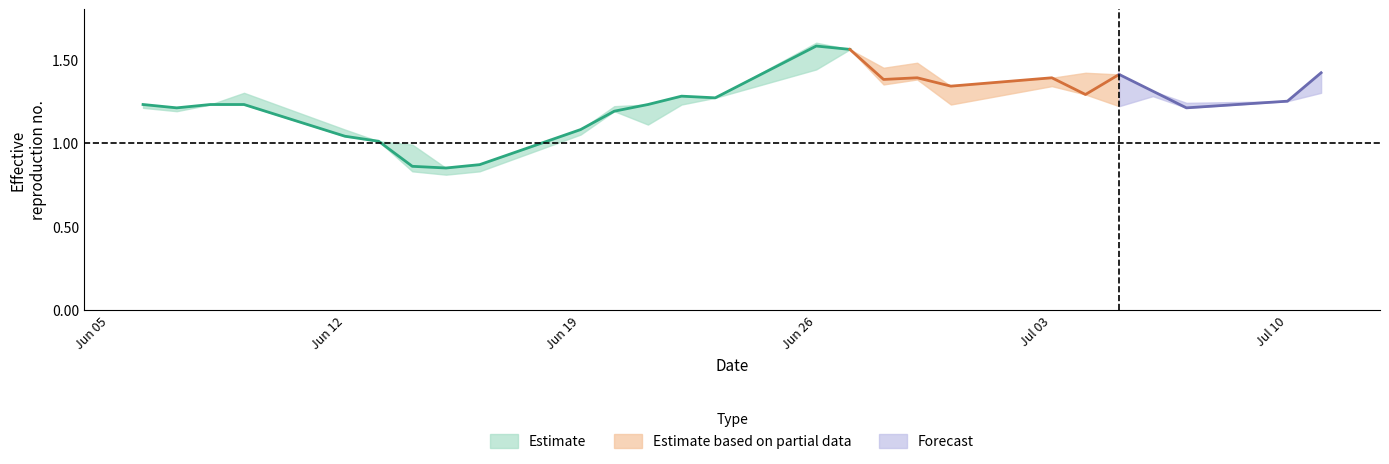

The value of LP at 23 is 0.6. True or false?

False